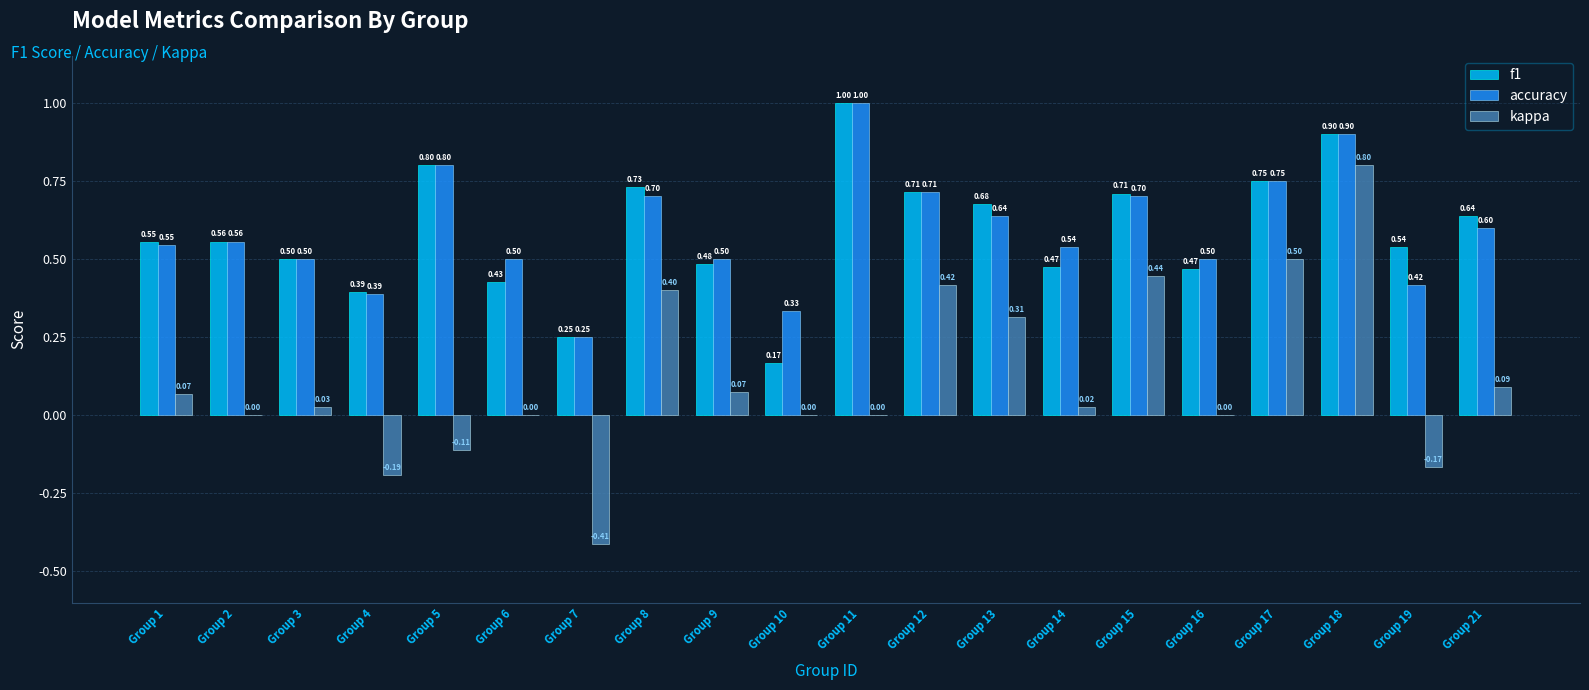

What value does the accuracy series have at Group 11?

1.0